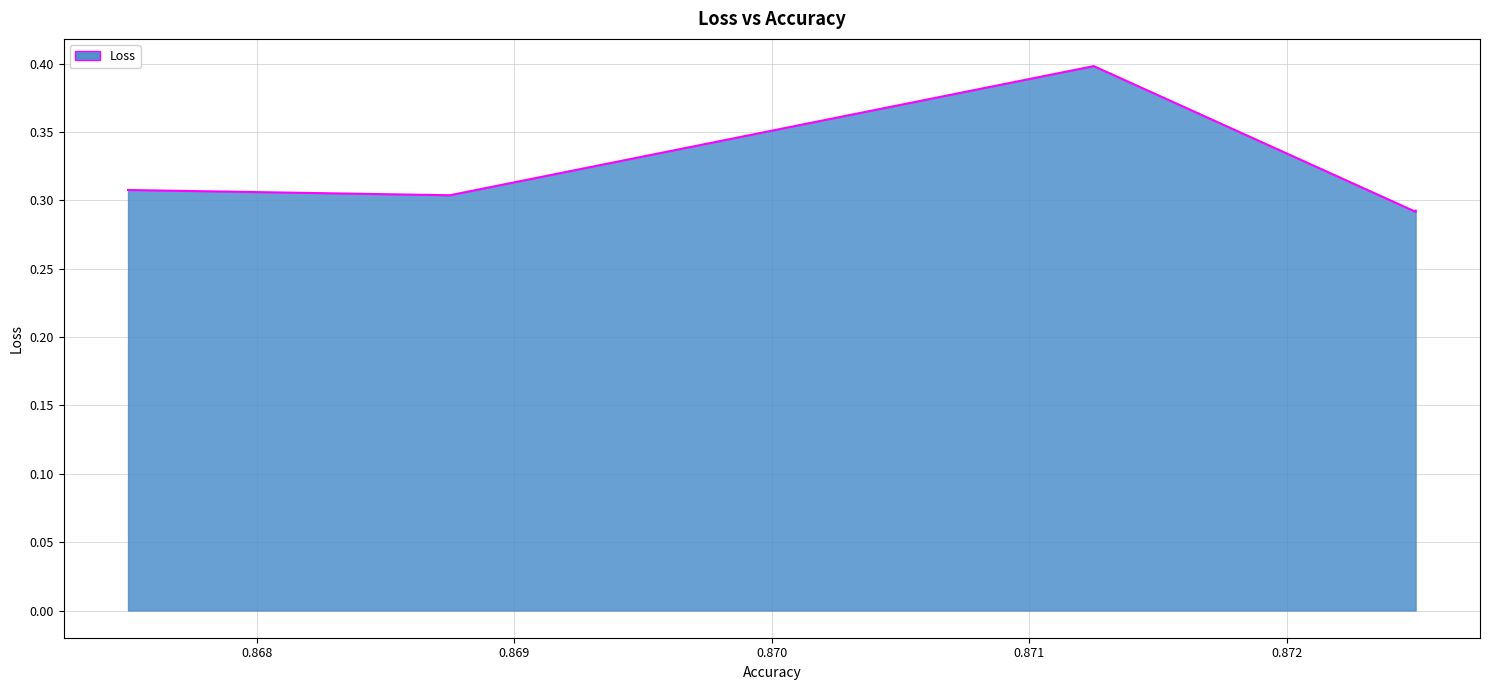

What is the average value?

0.3